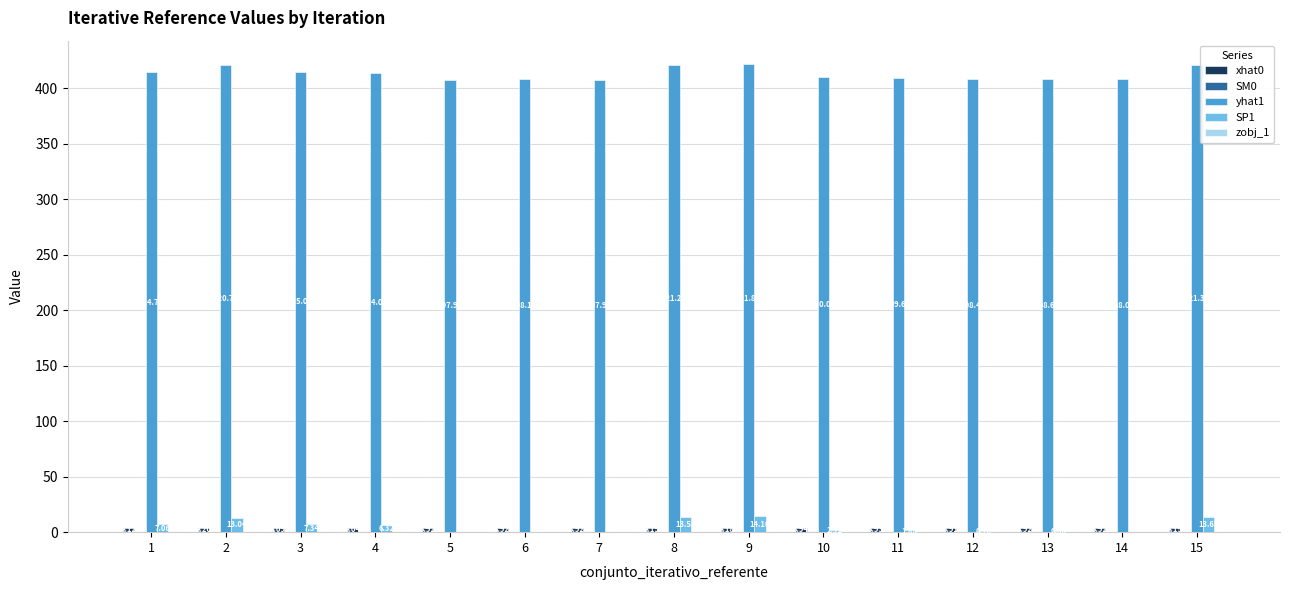

What is the total value across all series at 10?

416.7